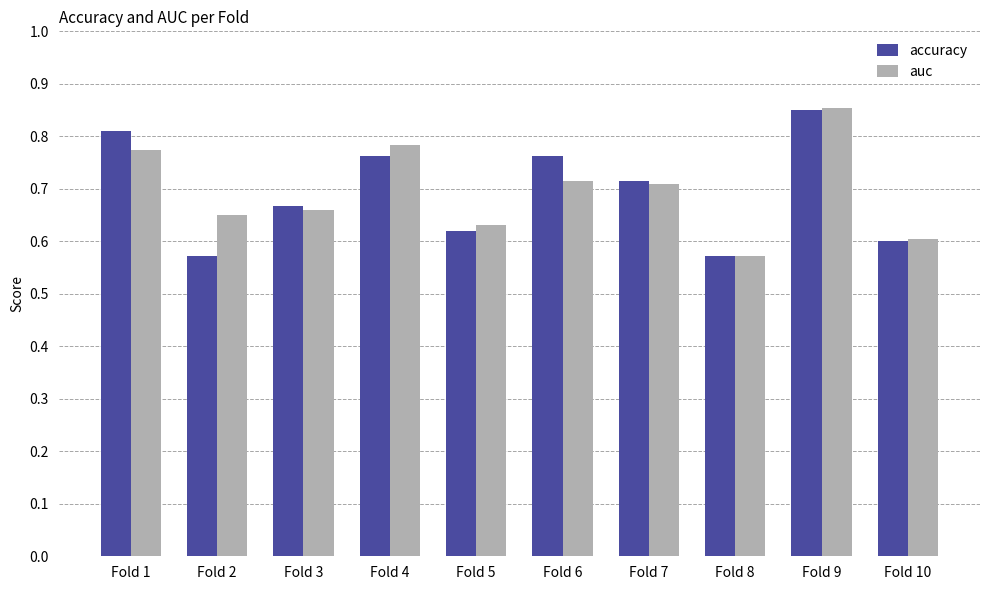

Is it true that auc equals 0.8 at Fold 4?

True